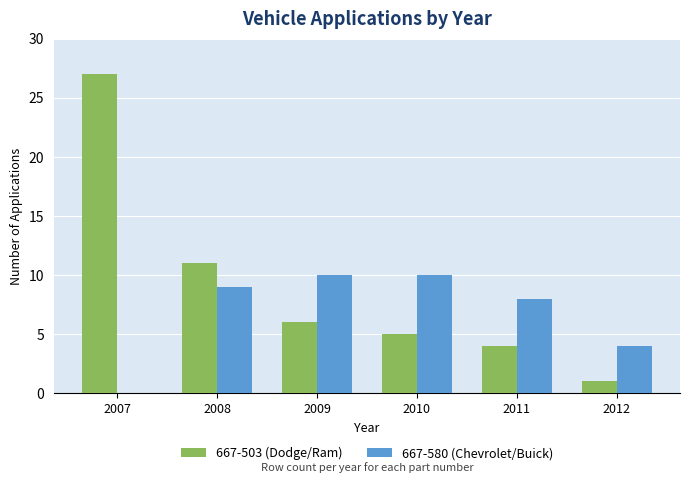

What is the maximum value for 667-580 (Chevrolet/Buick)?

10